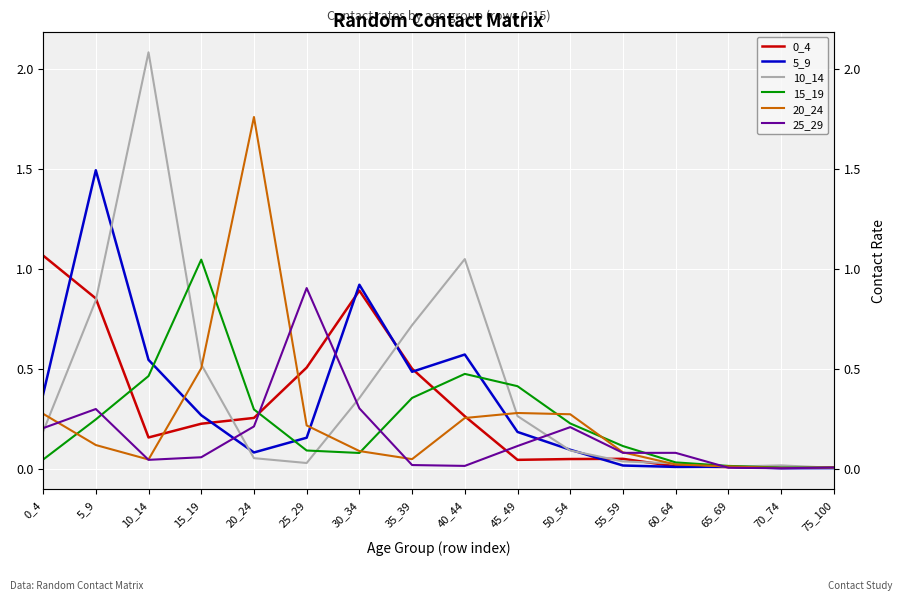

How many intersections are there between 5_9 and 25_29?

5